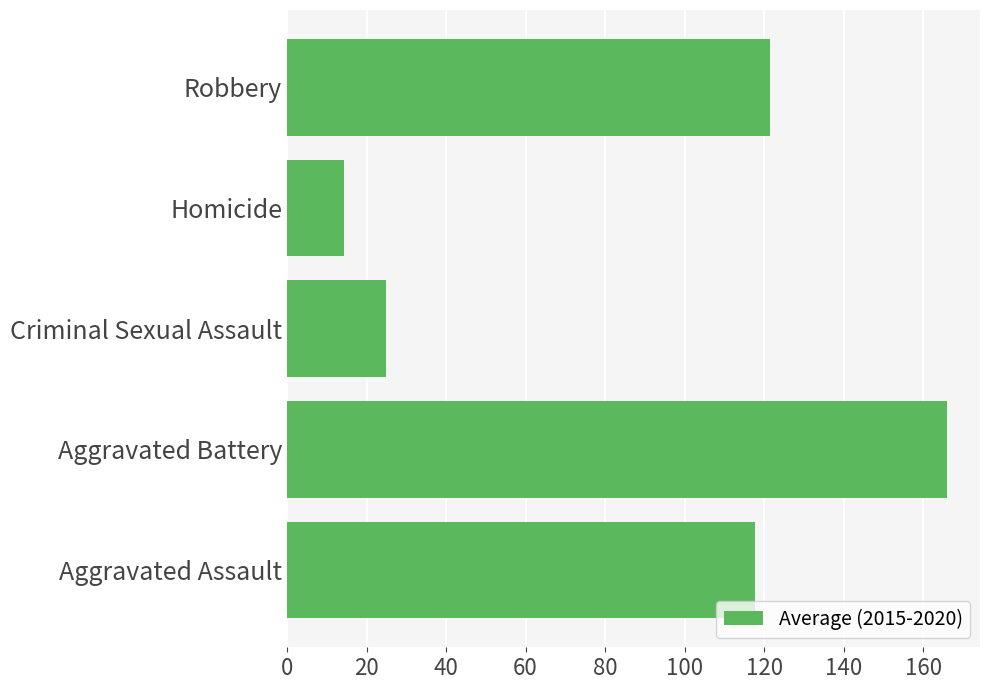

True or false: the data shows 231.8 at Aggravated Battery.

False